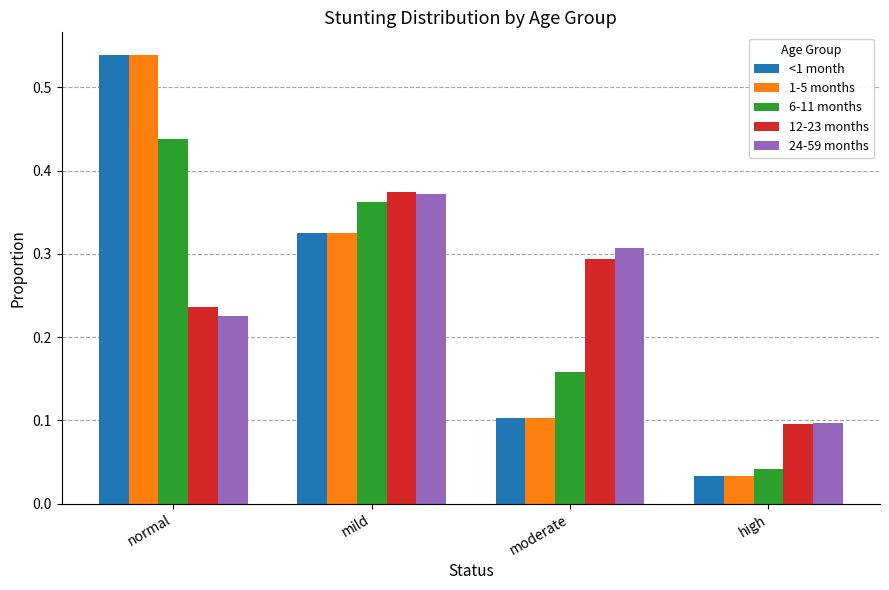

What is the sum of all 6-11 months values?

1.0